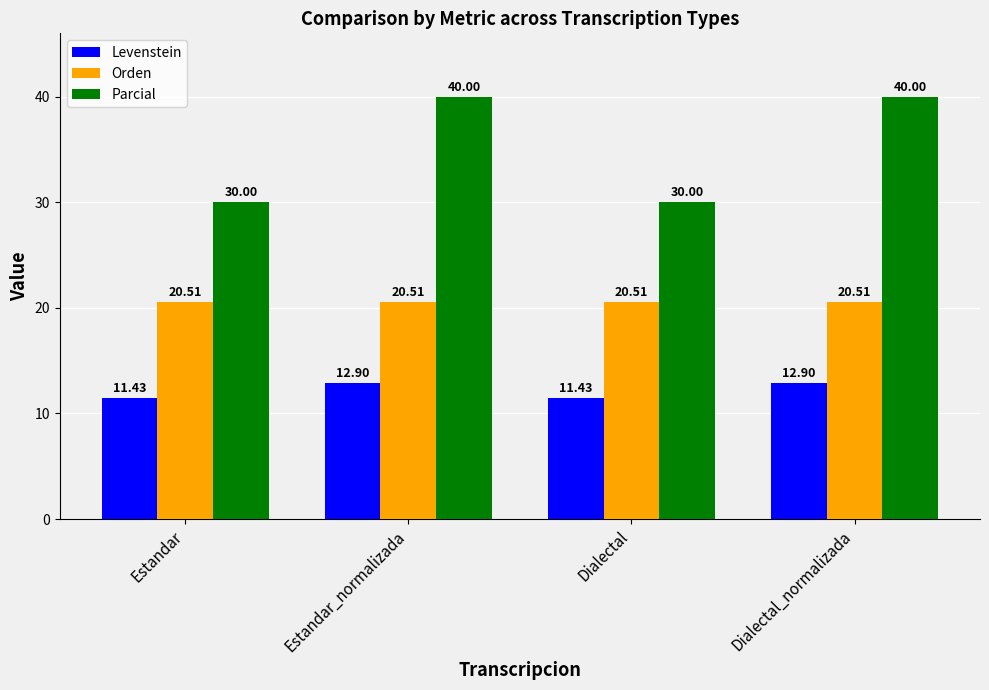

Which series has the widest spread of values?

Parcial